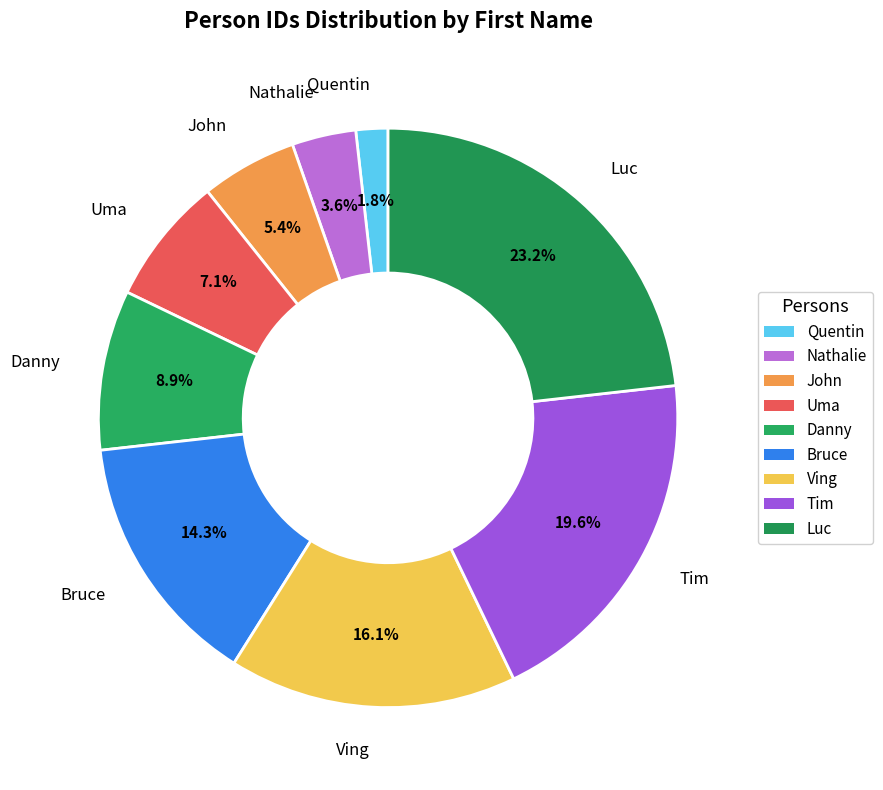

To the nearest percent, what portion does Danny represent?

9%